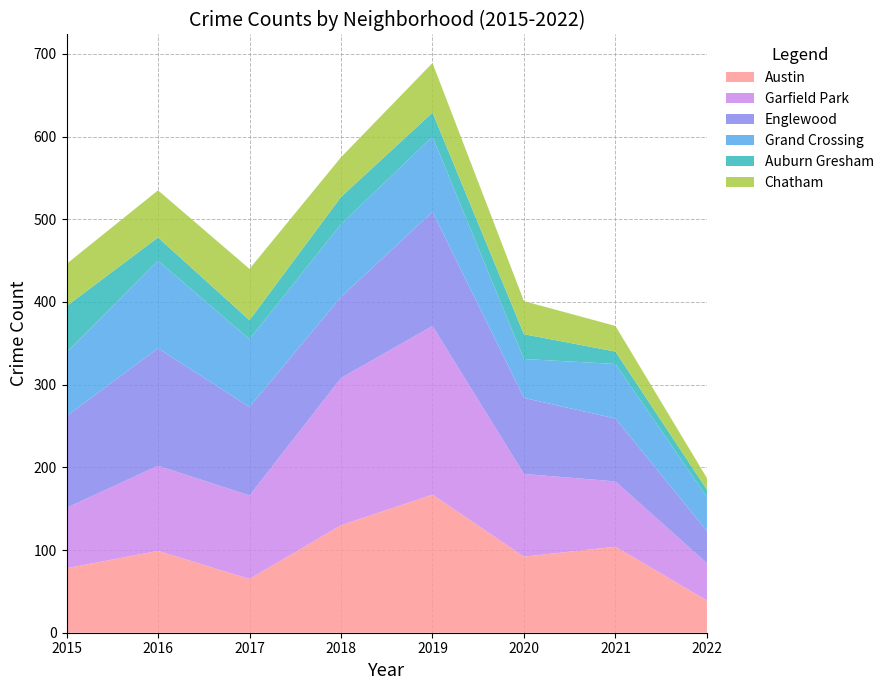

Reading left to right, transcribe all the data shown in this chart.

Austin: 2015=78	2016=99	2017=65	2018=130	2019=167	2020=92	2021=104	2022=39
Garfield Park: 2015=73	2016=103	2017=101	2018=178	2019=204	2020=100	2021=79	2022=45
Englewood: 2015=111	2016=142	2017=107	2018=98	2019=138	2020=92	2021=76	2022=39
Grand Crossing: 2015=77	2016=106	2017=82	2018=88	2019=91	2020=47	2021=66	2022=41
Auburn Gresham: 2015=56	2016=28	2017=23	2018=33	2019=29	2020=30	2021=15	2022=9
Chatham: 2015=51	2016=57	2017=62	2018=48	2019=60	2020=40	2021=31	2022=14